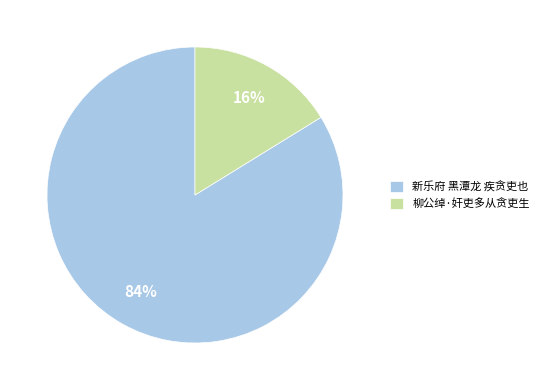

What is the majority slice?

新乐府 黑潭龙 疾贪吏也